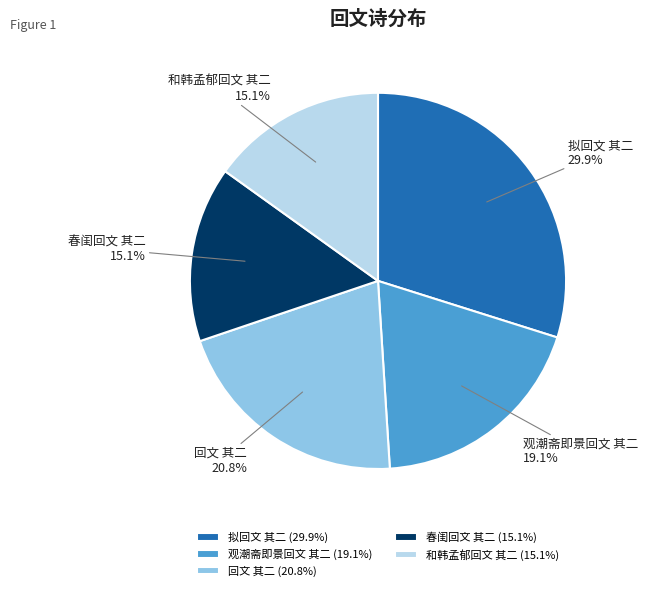

Approximately how many times larger is the value at 拟回文 其二 compared to 春闺回文 其二?

2.0